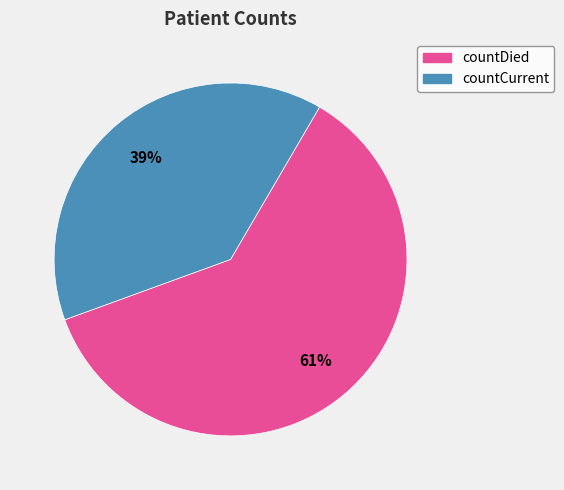

What is the ratio of the value at countCurrent to the value at countDied?

0.6